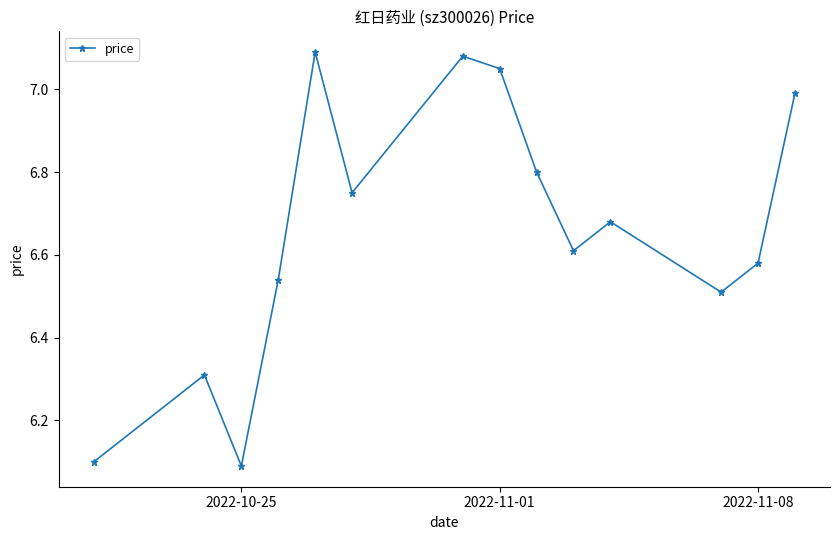

How many points are lower than both their immediate neighbors (excluding endpoints)?

4